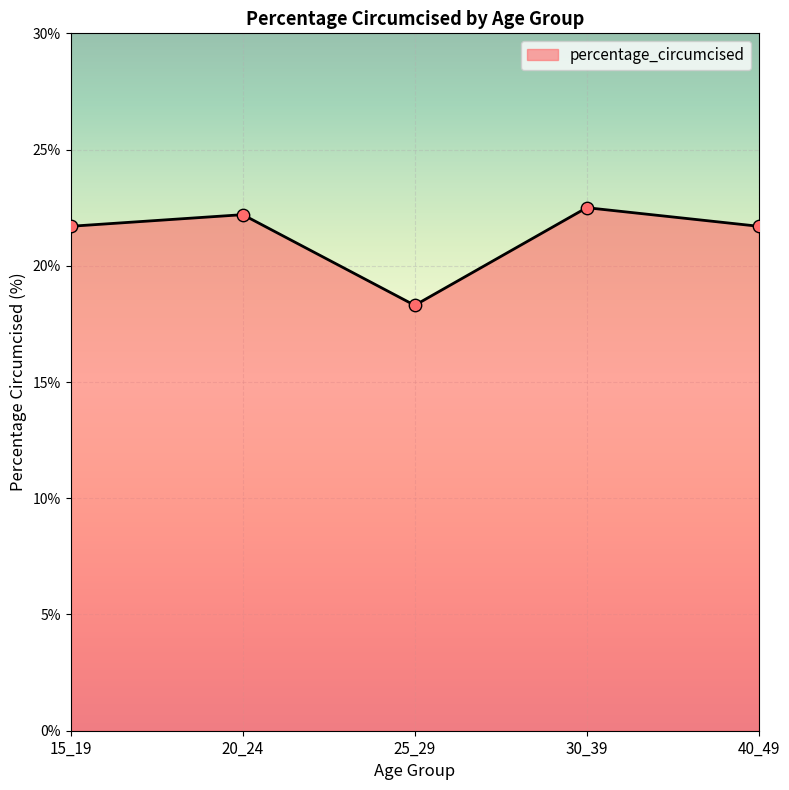

What is the change in value from 20_24 to 40_49?

-0.5